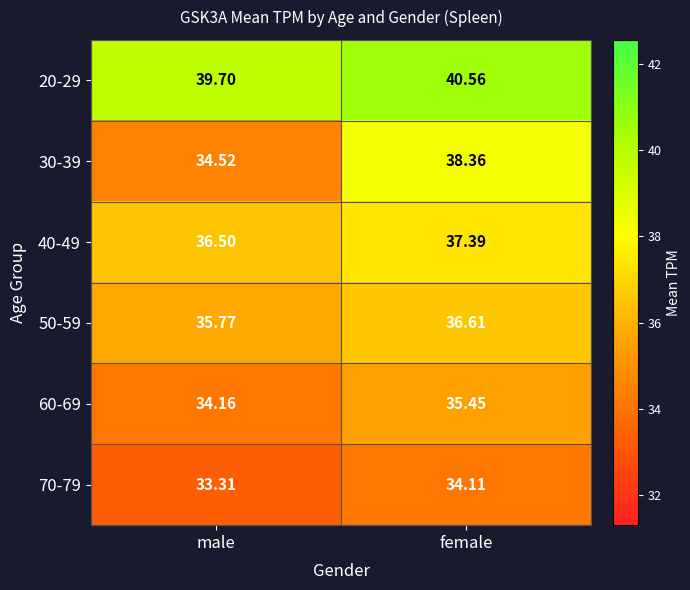

Which series changed the most between male and female?

30-39